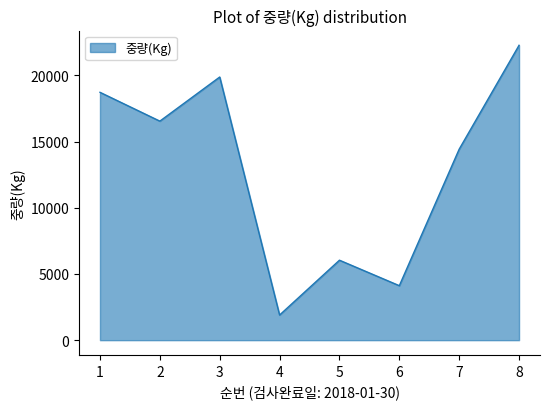

How many lines are shown in the chart?

1